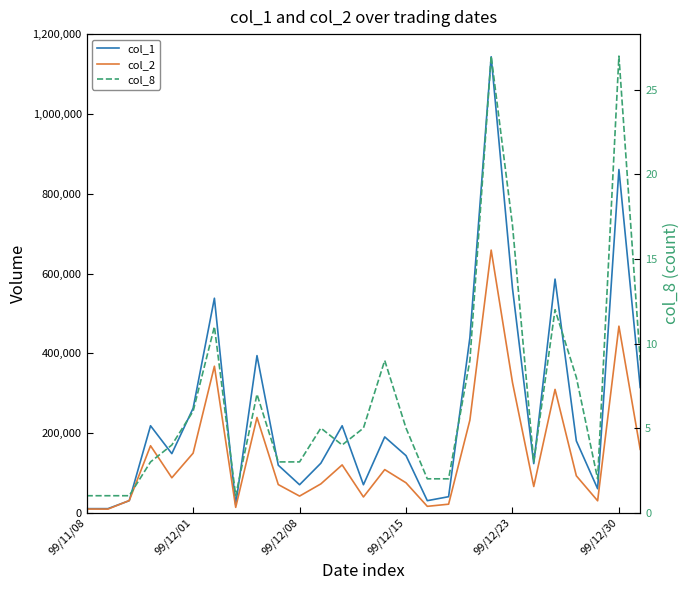

Which category has the highest value in the col_2 series?

19